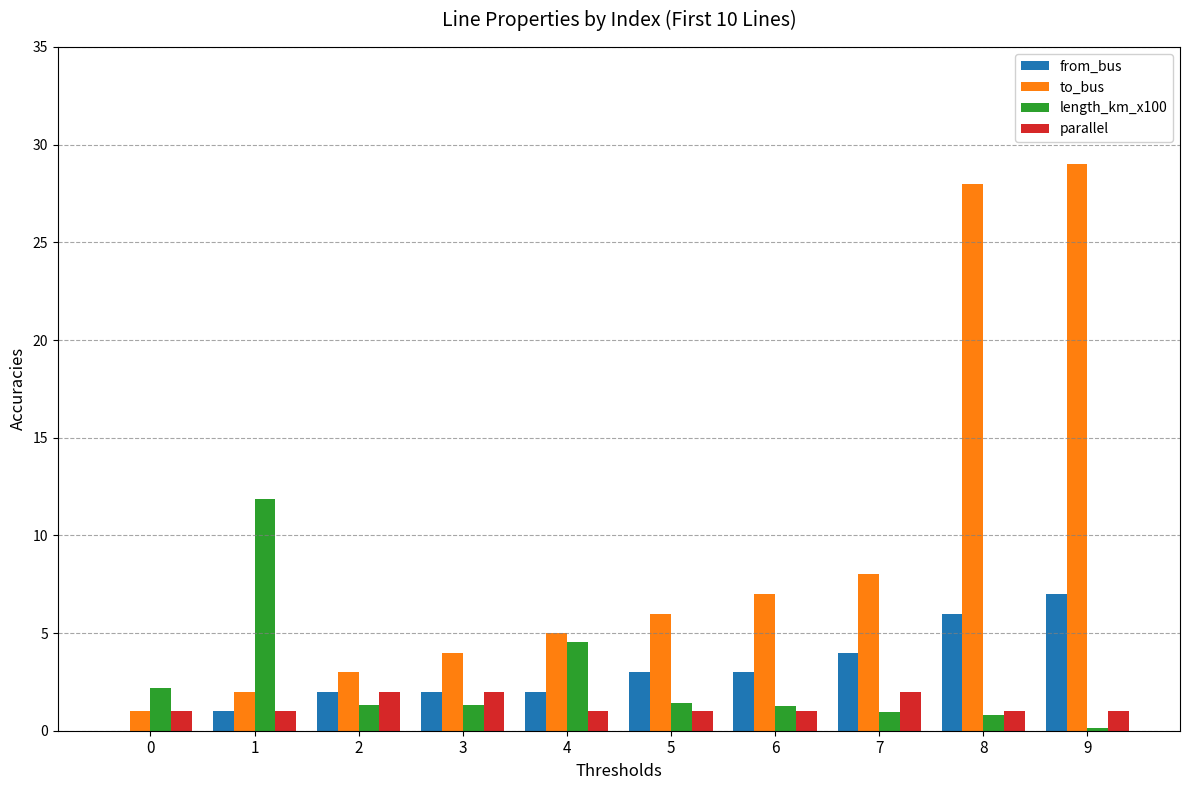

Where is length_km_x100 nearest to the value 6?

4